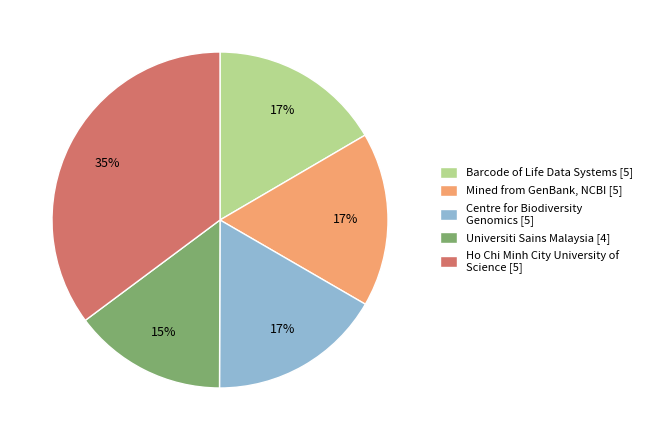

Which category has the biggest portion of the pie?

Ho Chi Minh City University of Science [5]